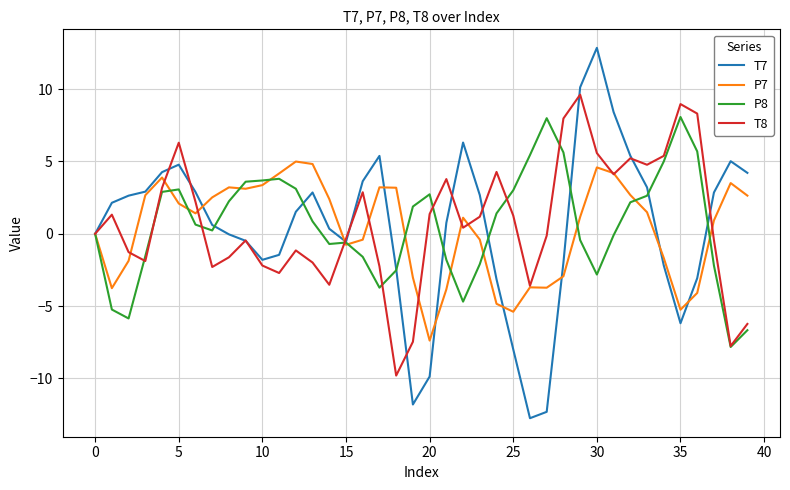

Which series has the widest spread of values?

T7